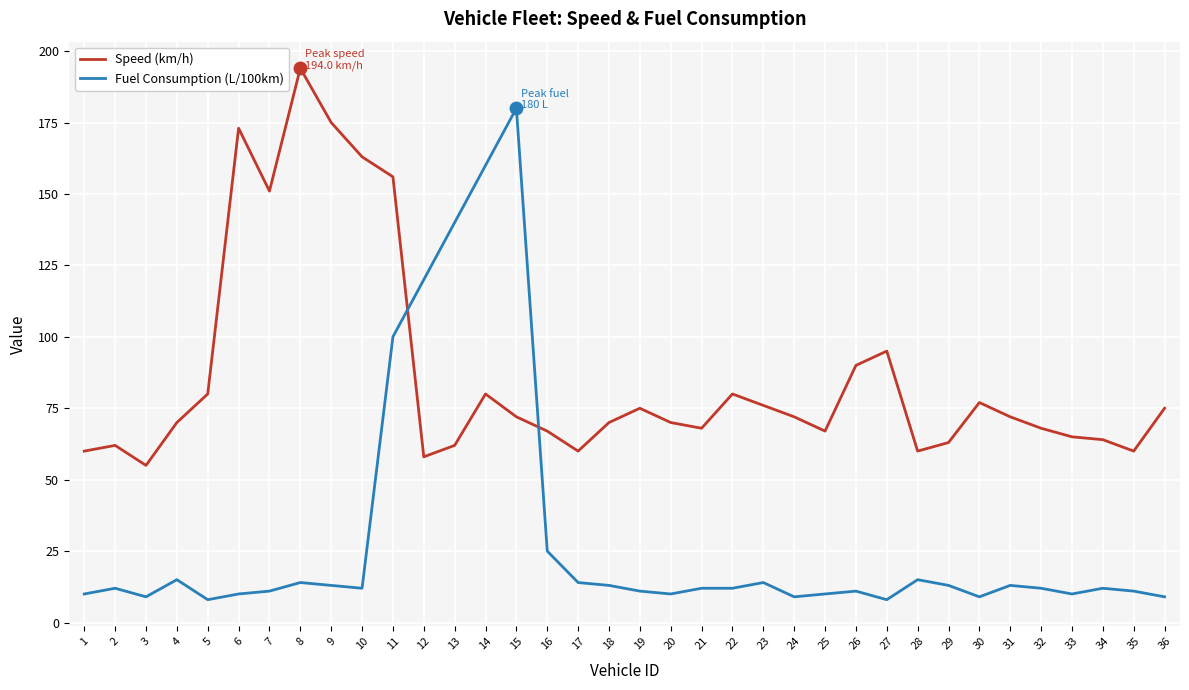

Rank the series by their maximum value, from lowest to highest.

Fuel Consumption (L/100km), Speed (km/h)